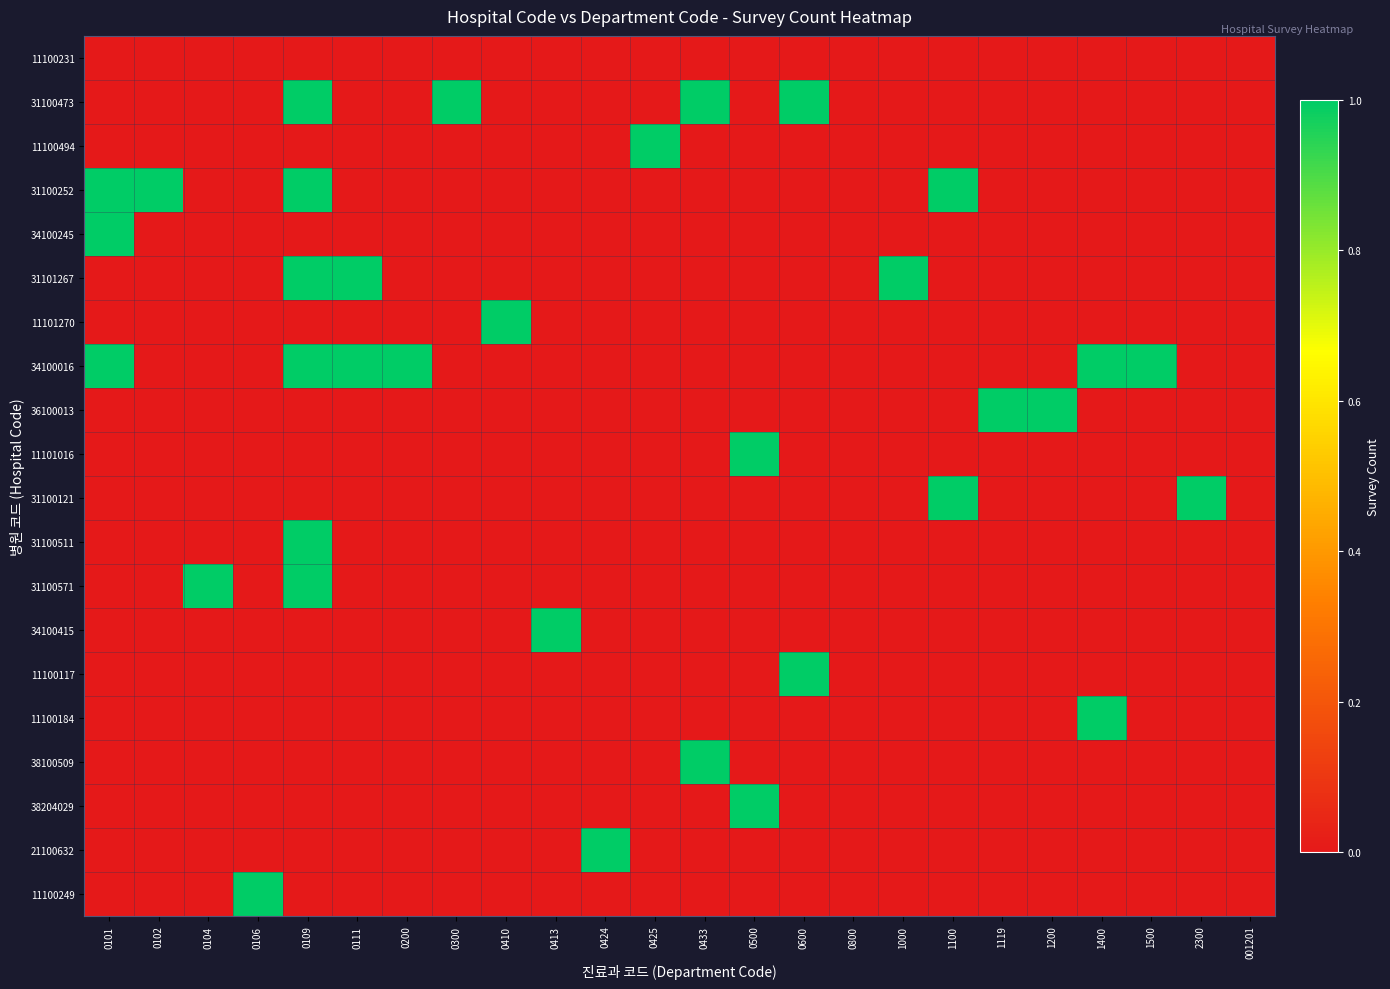

Reading left to right, list all the values displayed in this chart.

11100231: 0101=0	0102=0	0104=0	0106=0	0109=0	0111=0	0200=0	0300=0	0410=0	0413=0	0424=0	0425=0	0433=0	0500=0	0600=0	0800=0	1000=0	1100=0	1119=0	1200=0	1400=0	1500=0	2300=0	001201=0
31100473: 0101=0	0102=0	0104=0	0106=0	0109=1	0111=0	0200=0	0300=1	0410=0	0413=0	0424=0	0425=0	0433=1	0500=0	0600=1	0800=0	1000=0	1100=0	1119=0	1200=0	1400=0	1500=0	2300=0	001201=0
11100494: 0101=0	0102=0	0104=0	0106=0	0109=0	0111=0	0200=0	0300=0	0410=0	0413=0	0424=0	0425=1	0433=0	0500=0	0600=0	0800=0	1000=0	1100=0	1119=0	1200=0	1400=0	1500=0	2300=0	001201=0
31100252: 0101=1	0102=1	0104=0	0106=0	0109=1	0111=0	0200=0	0300=0	0410=0	0413=0	0424=0	0425=0	0433=0	0500=0	0600=0	0800=0	1000=0	1100=1	1119=0	1200=0	1400=0	1500=0	2300=0	001201=0
34100245: 0101=1	0102=0	0104=0	0106=0	0109=0	0111=0	0200=0	0300=0	0410=0	0413=0	0424=0	0425=0	0433=0	0500=0	0600=0	0800=0	1000=0	1100=0	1119=0	1200=0	1400=0	1500=0	2300=0	001201=0
31101267: 0101=0	0102=0	0104=0	0106=0	0109=1	0111=1	0200=0	0300=0	0410=0	0413=0	0424=0	0425=0	0433=0	0500=0	0600=0	0800=0	1000=1	1100=0	1119=0	1200=0	1400=0	1500=0	2300=0	001201=0
11101270: 0101=0	0102=0	0104=0	0106=0	0109=0	0111=0	0200=0	0300=0	0410=1	0413=0	0424=0	0425=0	0433=0	0500=0	0600=0	0800=0	1000=0	1100=0	1119=0	1200=0	1400=0	1500=0	2300=0	001201=0
34100016: 0101=1	0102=0	0104=0	0106=0	0109=1	0111=1	0200=1	0300=0	0410=0	0413=0	0424=0	0425=0	0433=0	0500=0	0600=0	0800=0	1000=0	1100=0	1119=0	1200=0	1400=1	1500=1	2300=0	001201=0
36100013: 0101=0	0102=0	0104=0	0106=0	0109=0	0111=0	0200=0	0300=0	0410=0	0413=0	0424=0	0425=0	0433=0	0500=0	0600=0	0800=0	1000=0	1100=0	1119=1	1200=1	1400=0	1500=0	2300=0	001201=0
11101016: 0101=0	0102=0	0104=0	0106=0	0109=0	0111=0	0200=0	0300=0	0410=0	0413=0	0424=0	0425=0	0433=0	0500=1	0600=0	0800=0	1000=0	1100=0	1119=0	1200=0	1400=0	1500=0	2300=0	001201=0
31100121: 0101=0	0102=0	0104=0	0106=0	0109=0	0111=0	0200=0	0300=0	0410=0	0413=0	0424=0	0425=0	0433=0	0500=0	0600=0	0800=0	1000=0	1100=1	1119=0	1200=0	1400=0	1500=0	2300=1	001201=0
31100511: 0101=0	0102=0	0104=0	0106=0	0109=1	0111=0	0200=0	0300=0	0410=0	0413=0	0424=0	0425=0	0433=0	0500=0	0600=0	0800=0	1000=0	1100=0	1119=0	1200=0	1400=0	1500=0	2300=0	001201=0
31100571: 0101=0	0102=0	0104=1	0106=0	0109=1	0111=0	0200=0	0300=0	0410=0	0413=0	0424=0	0425=0	0433=0	0500=0	0600=0	0800=0	1000=0	1100=0	1119=0	1200=0	1400=0	1500=0	2300=0	001201=0
34100415: 0101=0	0102=0	0104=0	0106=0	0109=0	0111=0	0200=0	0300=0	0410=0	0413=1	0424=0	0425=0	0433=0	0500=0	0600=0	0800=0	1000=0	1100=0	1119=0	1200=0	1400=0	1500=0	2300=0	001201=0
11100117: 0101=0	0102=0	0104=0	0106=0	0109=0	0111=0	0200=0	0300=0	0410=0	0413=0	0424=0	0425=0	0433=0	0500=0	0600=1	0800=0	1000=0	1100=0	1119=0	1200=0	1400=0	1500=0	2300=0	001201=0
11100184: 0101=0	0102=0	0104=0	0106=0	0109=0	0111=0	0200=0	0300=0	0410=0	0413=0	0424=0	0425=0	0433=0	0500=0	0600=0	0800=0	1000=0	1100=0	1119=0	1200=0	1400=1	1500=0	2300=0	001201=0
38100509: 0101=0	0102=0	0104=0	0106=0	0109=0	0111=0	0200=0	0300=0	0410=0	0413=0	0424=0	0425=0	0433=1	0500=0	0600=0	0800=0	1000=0	1100=0	1119=0	1200=0	1400=0	1500=0	2300=0	001201=0
38204029: 0101=0	0102=0	0104=0	0106=0	0109=0	0111=0	0200=0	0300=0	0410=0	0413=0	0424=0	0425=0	0433=0	0500=1	0600=0	0800=0	1000=0	1100=0	1119=0	1200=0	1400=0	1500=0	2300=0	001201=0
21100632: 0101=0	0102=0	0104=0	0106=0	0109=0	0111=0	0200=0	0300=0	0410=0	0413=0	0424=1	0425=0	0433=0	0500=0	0600=0	0800=0	1000=0	1100=0	1119=0	1200=0	1400=0	1500=0	2300=0	001201=0
11100249: 0101=0	0102=0	0104=0	0106=1	0109=0	0111=0	0200=0	0300=0	0410=0	0413=0	0424=0	0425=0	0433=0	0500=0	0600=0	0800=0	1000=0	1100=0	1119=0	1200=0	1400=0	1500=0	2300=0	001201=0